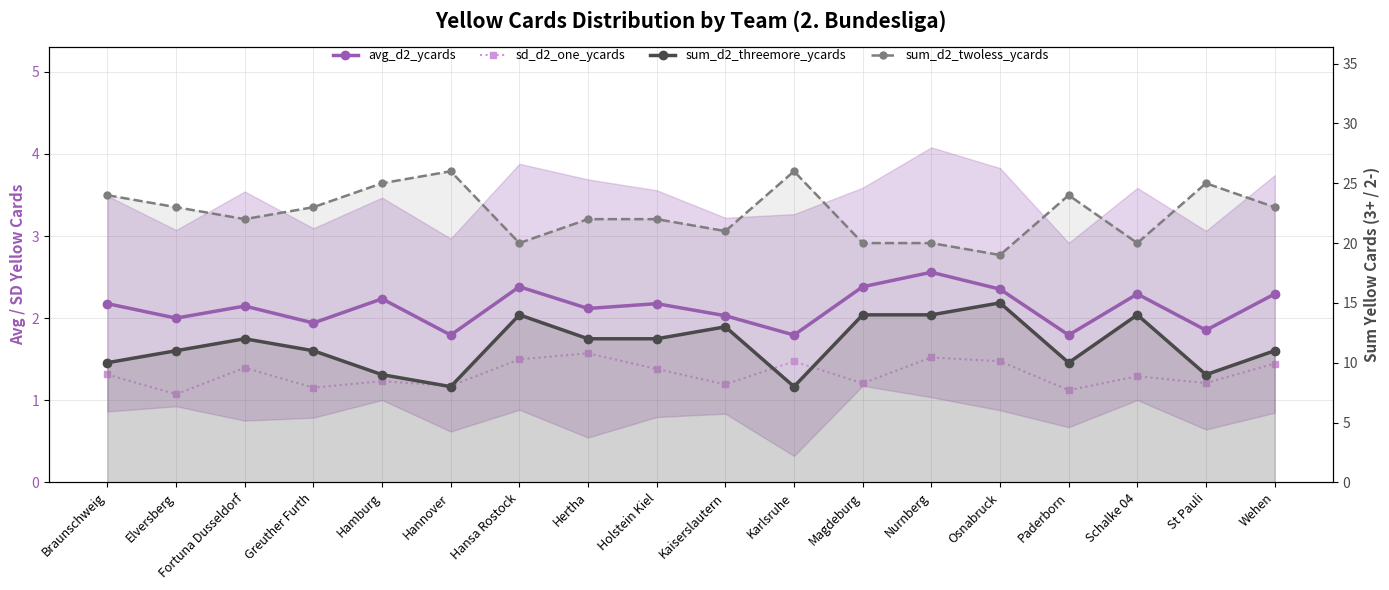

What are all the series names shown in the legend?

avg_d2_ycards, sd_d2_one_ycards, sum_d2_threemore_ycards, sum_d2_twoless_ycards